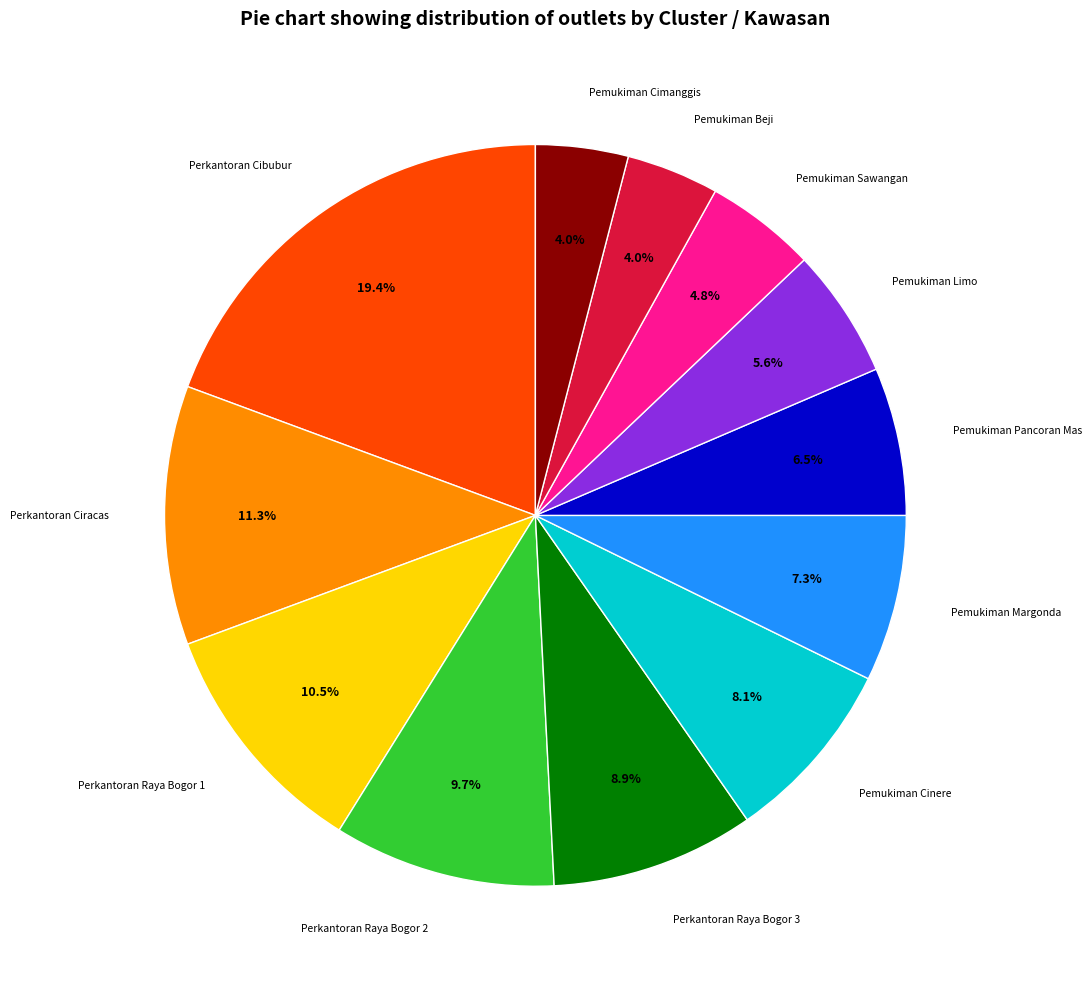

To the nearest percent, what portion does Pemukiman Limo represent?

6%